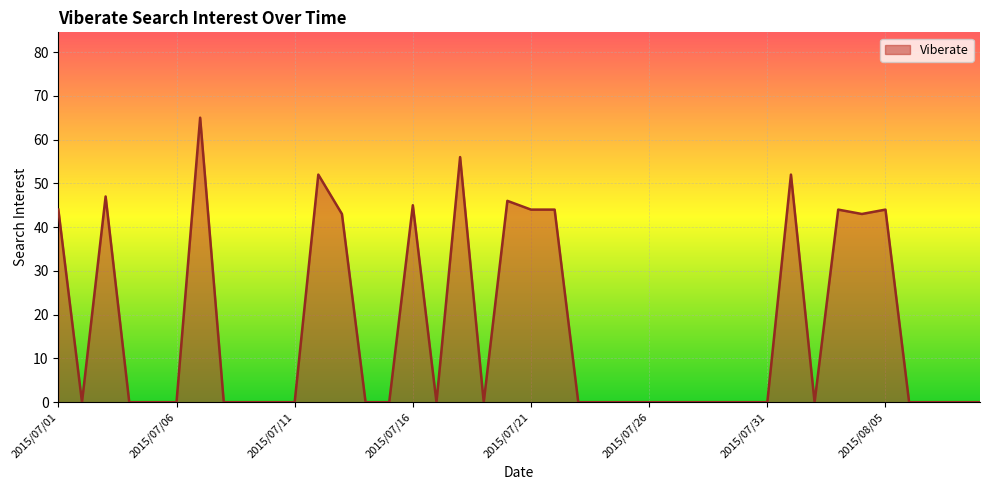

What is the difference between the maximum and minimum values?

65